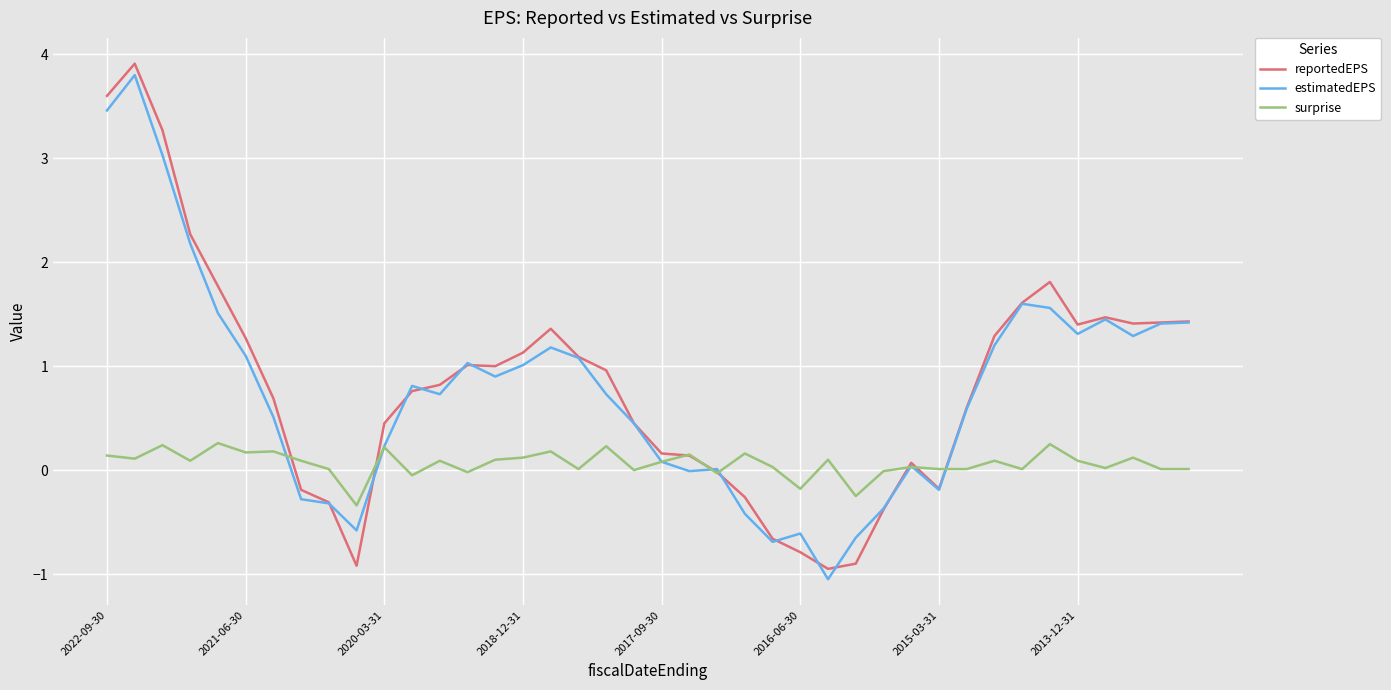

Which series has the largest range (max minus min)?

reportedEPS